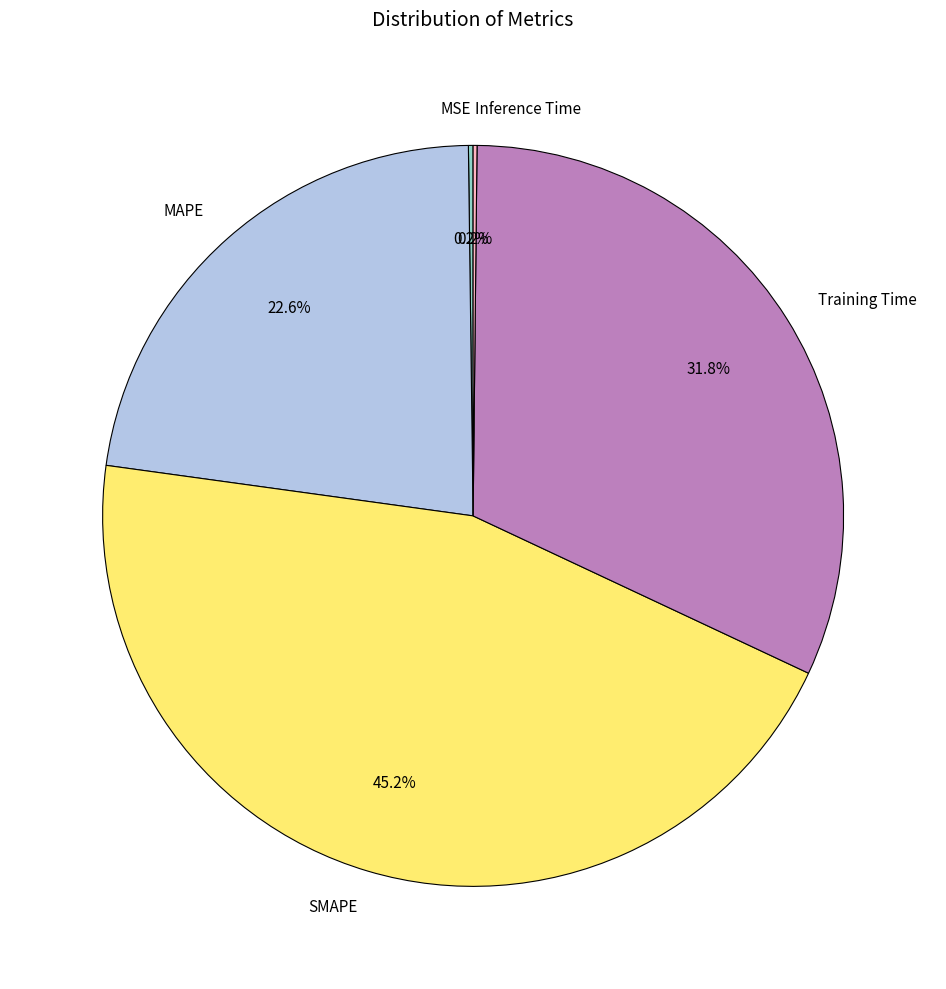

Which category has the biggest portion of the pie?

SMAPE